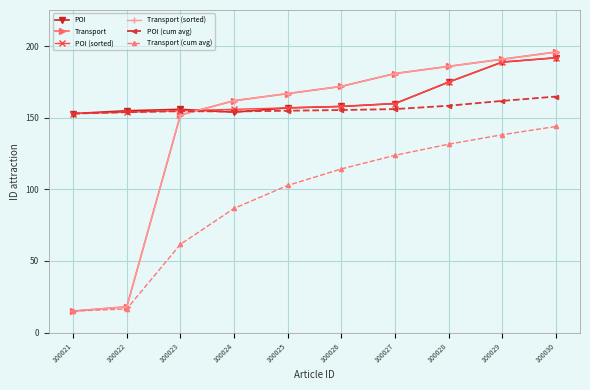

Is this an area chart (filled region under the line)?

No